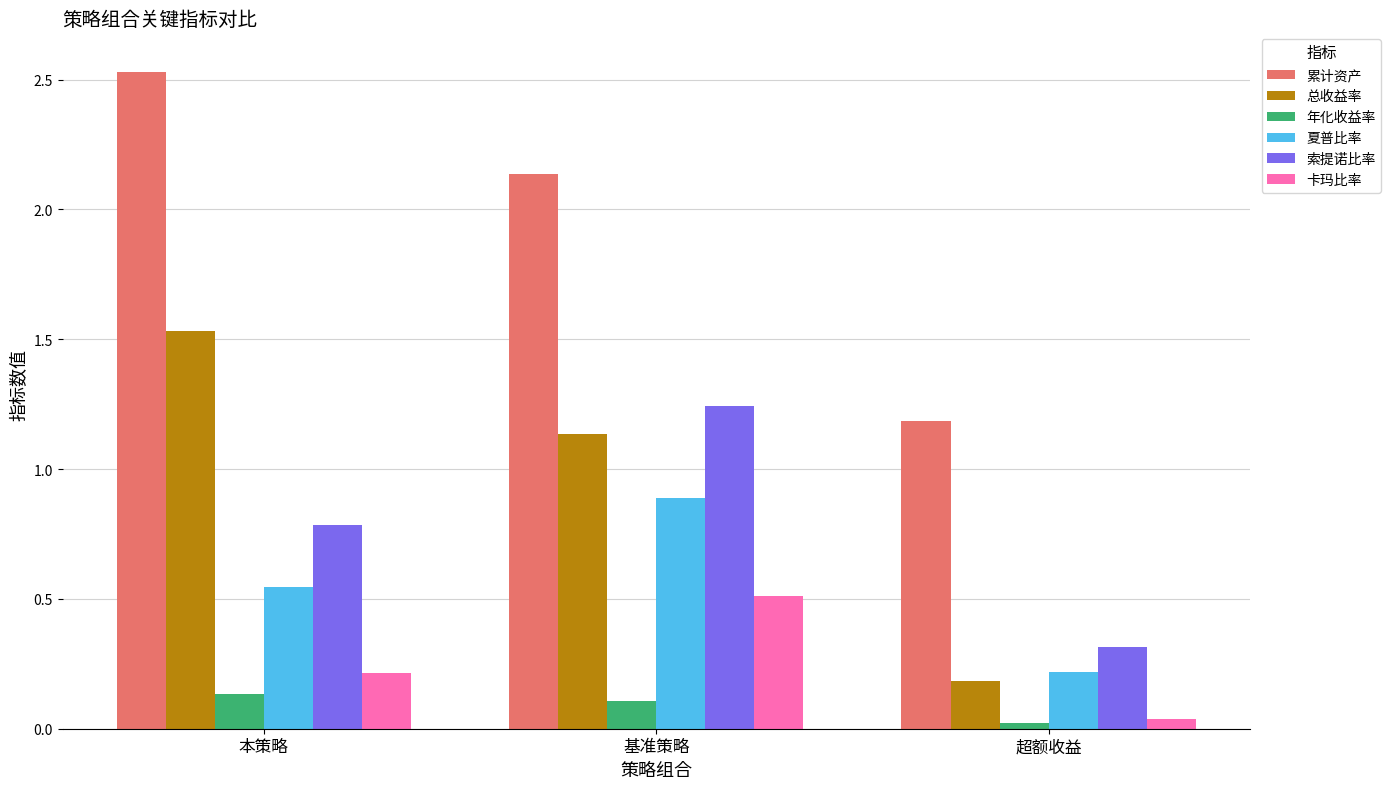

True or false: 卡玛比率 has a value of 0.0 at 超额收益.

True